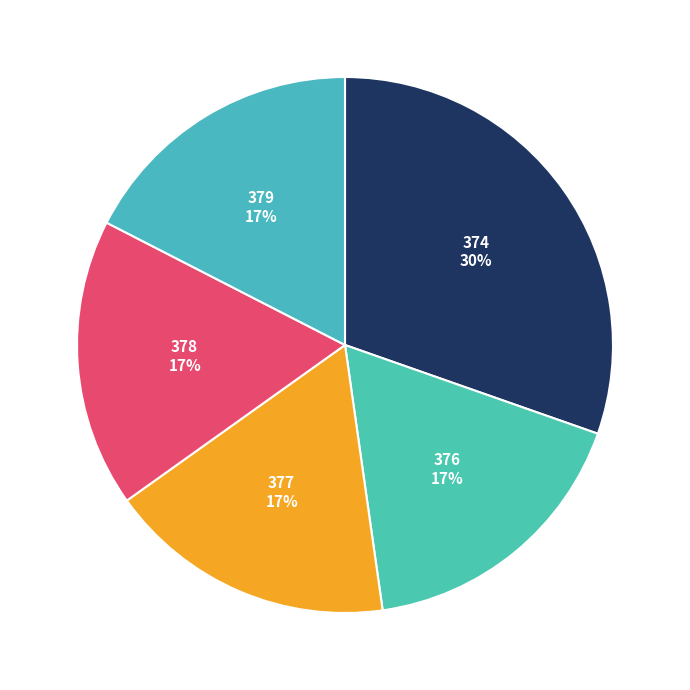

How many slices are in this pie chart?

5